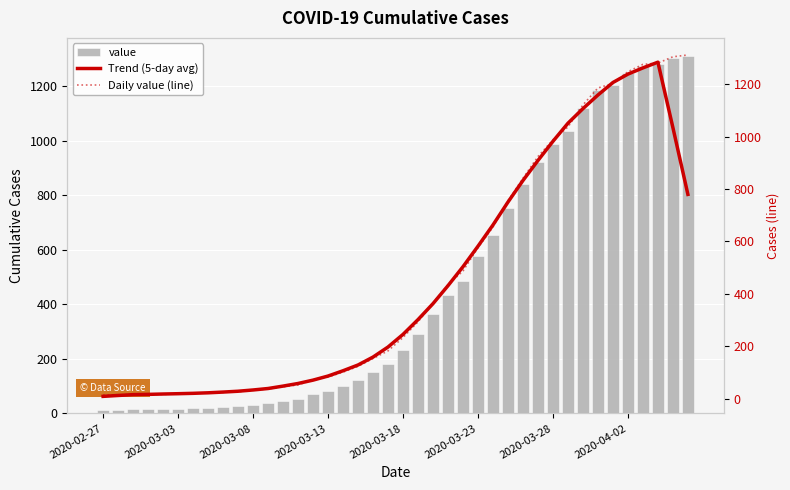

What are all the series names shown in the legend?

value, Trend (5-day avg), Daily value (line)